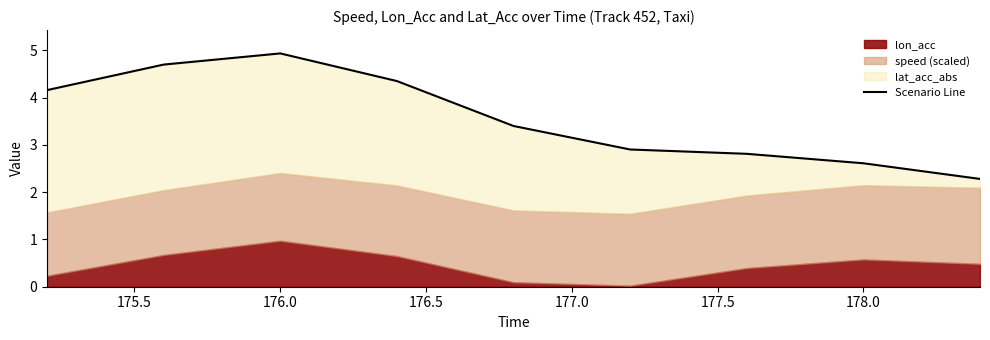

What is the average value?

3.6